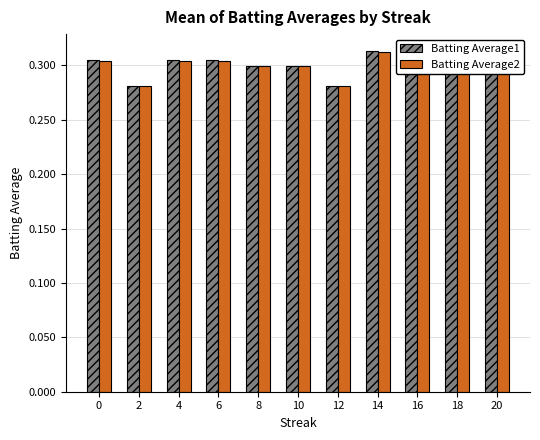

Are the bars grouped side by side (vs. stacked)?

Yes